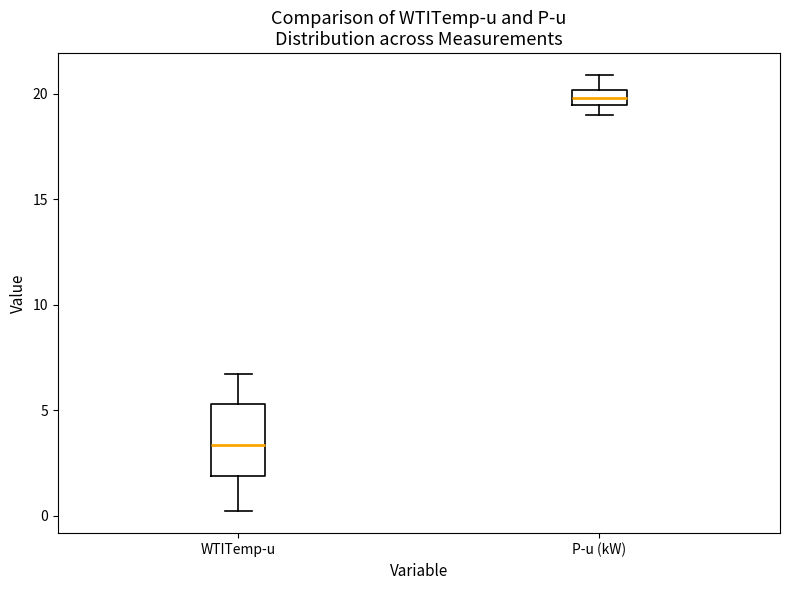

Where does the upper whisker of the box for WTITemp-u end on the y-axis? The values are not printed on the chart, so give them approximately, as read against the axis.

6.5